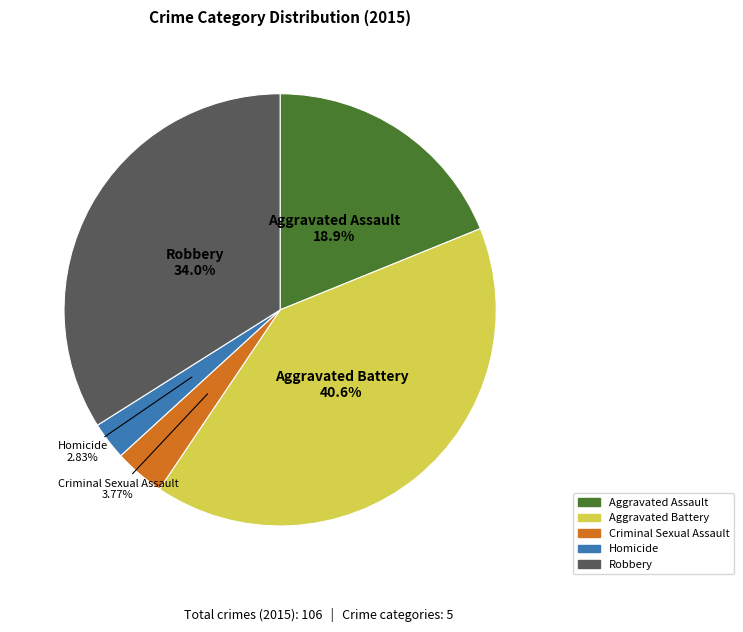

What percentage is the Criminal Sexual Assault slice, to the nearest percent?

4%